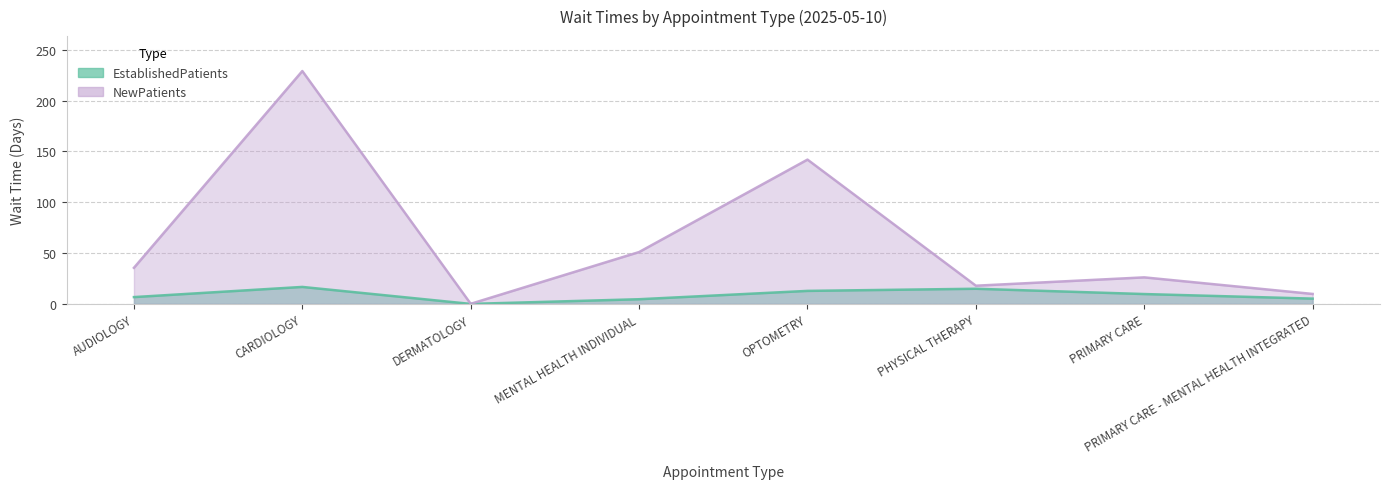

At which label is NewPatients closest to 114?

OPTOMETRY